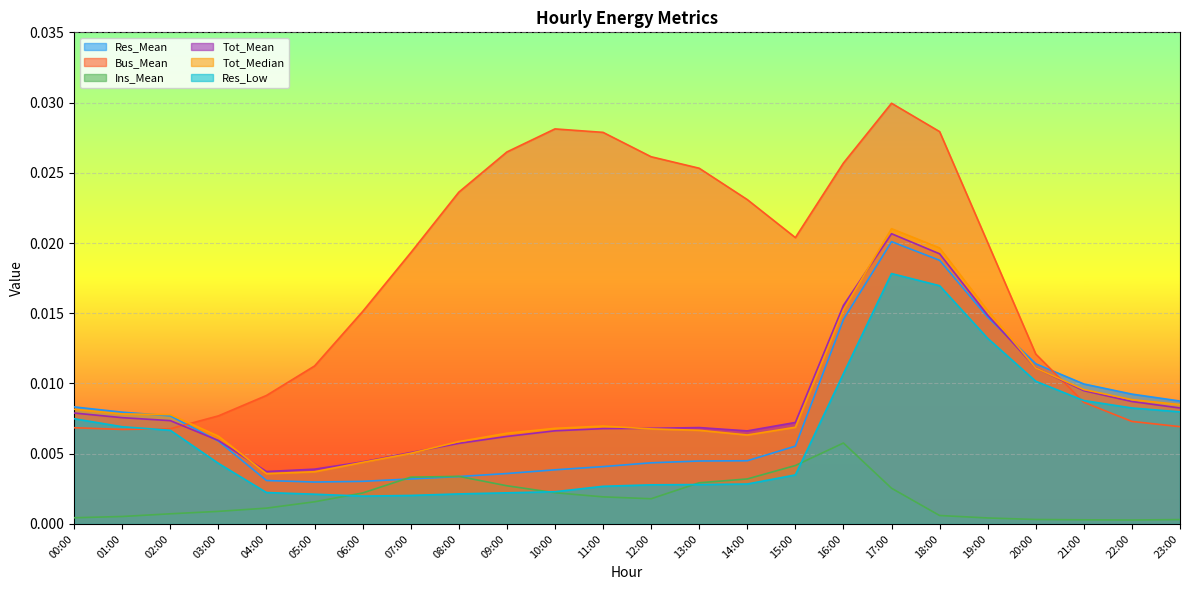

What is the sum of all Bus_Mean values?

0.4